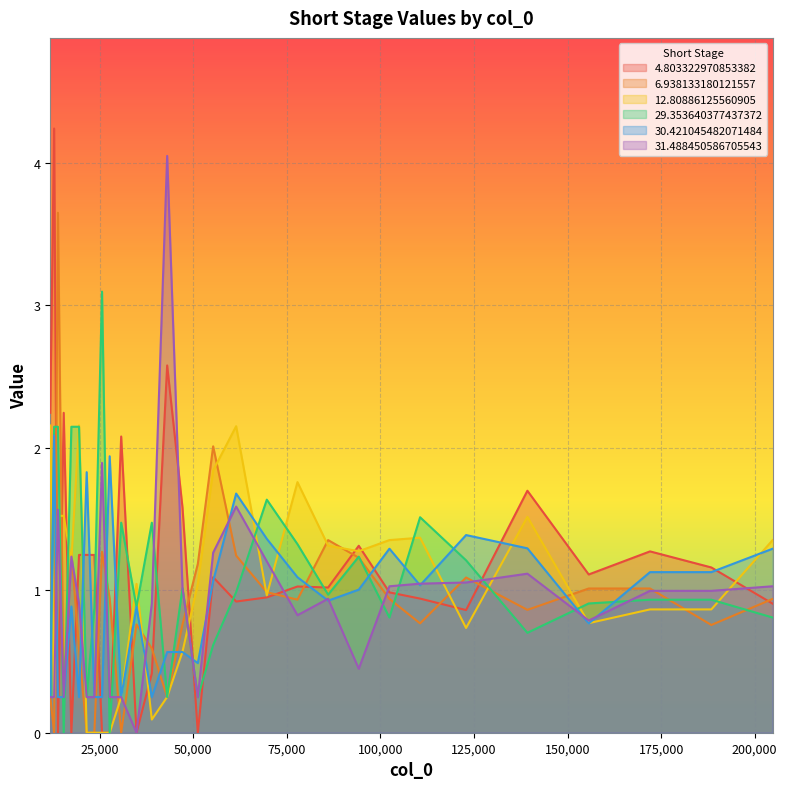

Which series has the widest spread of values?

4.803322970853382